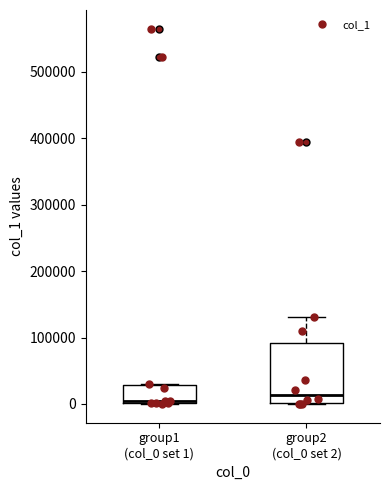

Comparing the boxes themselves (not the whiskers), which one is the tallest?

group2 (col_0 set 2)